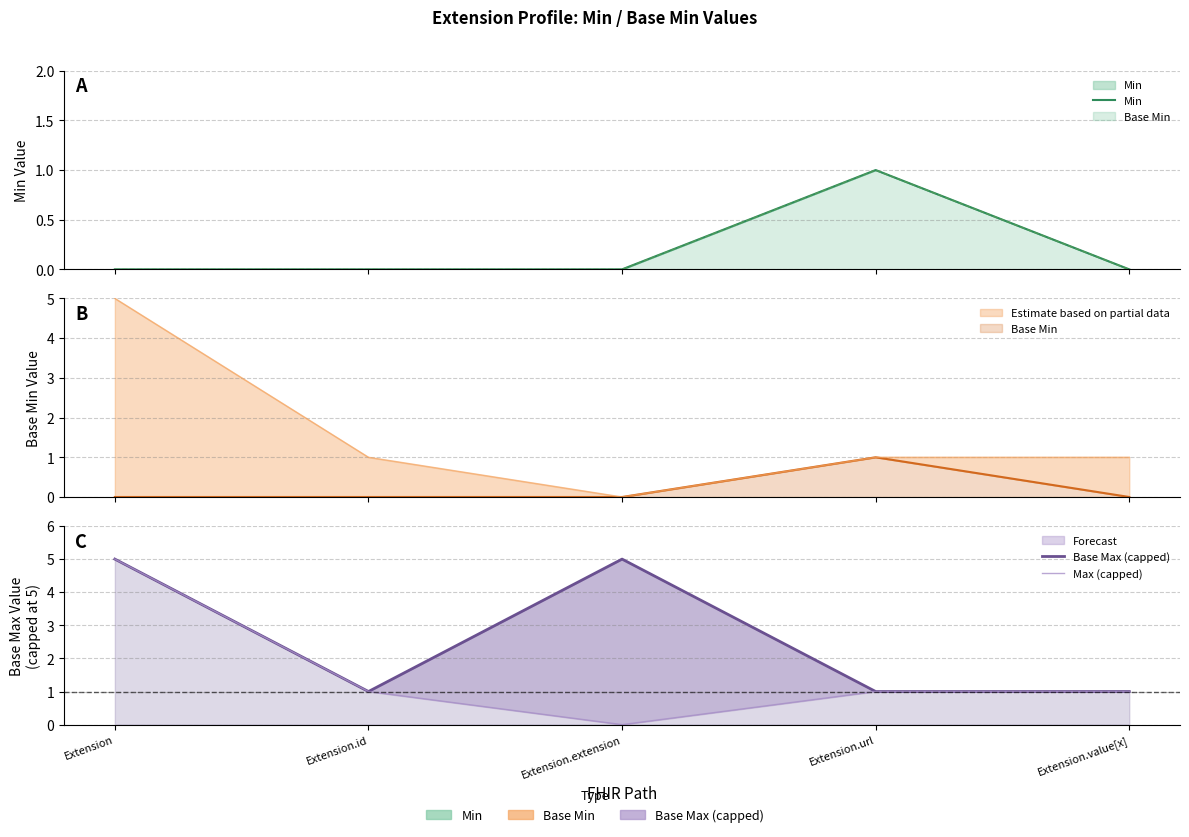

The Max (capped) series shows 0 at Extension.extension. True or false?

True